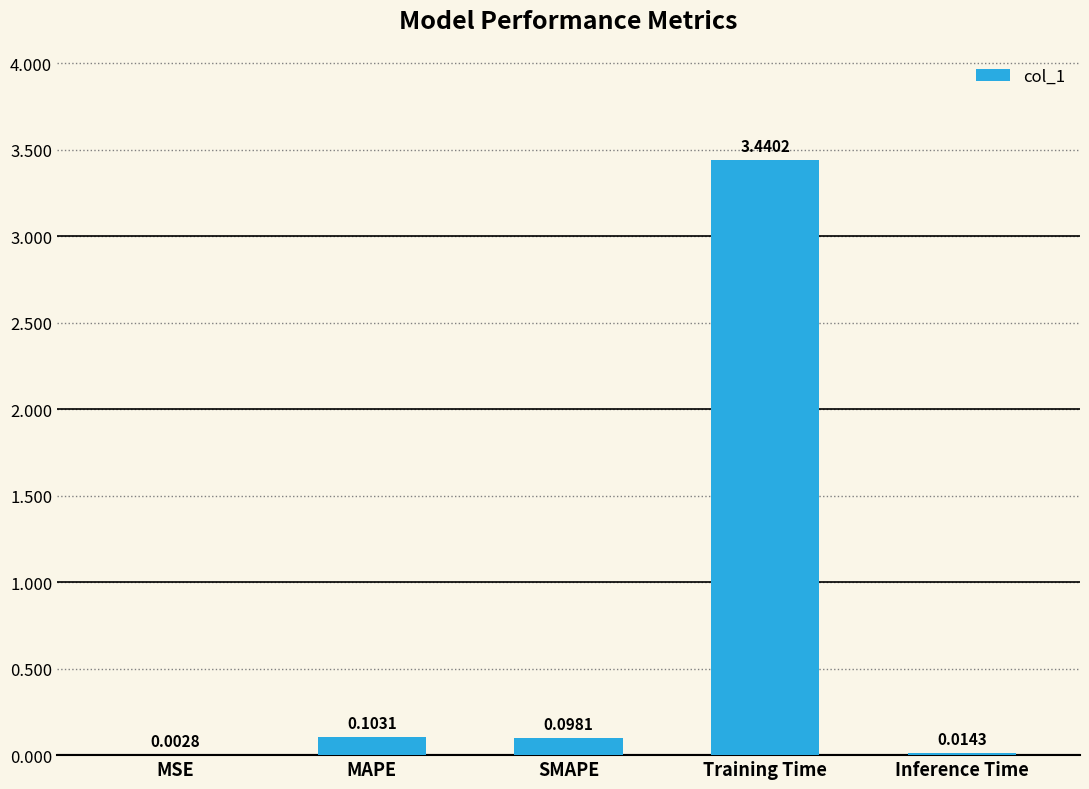

Where is the data nearest to the value 1?

MAPE